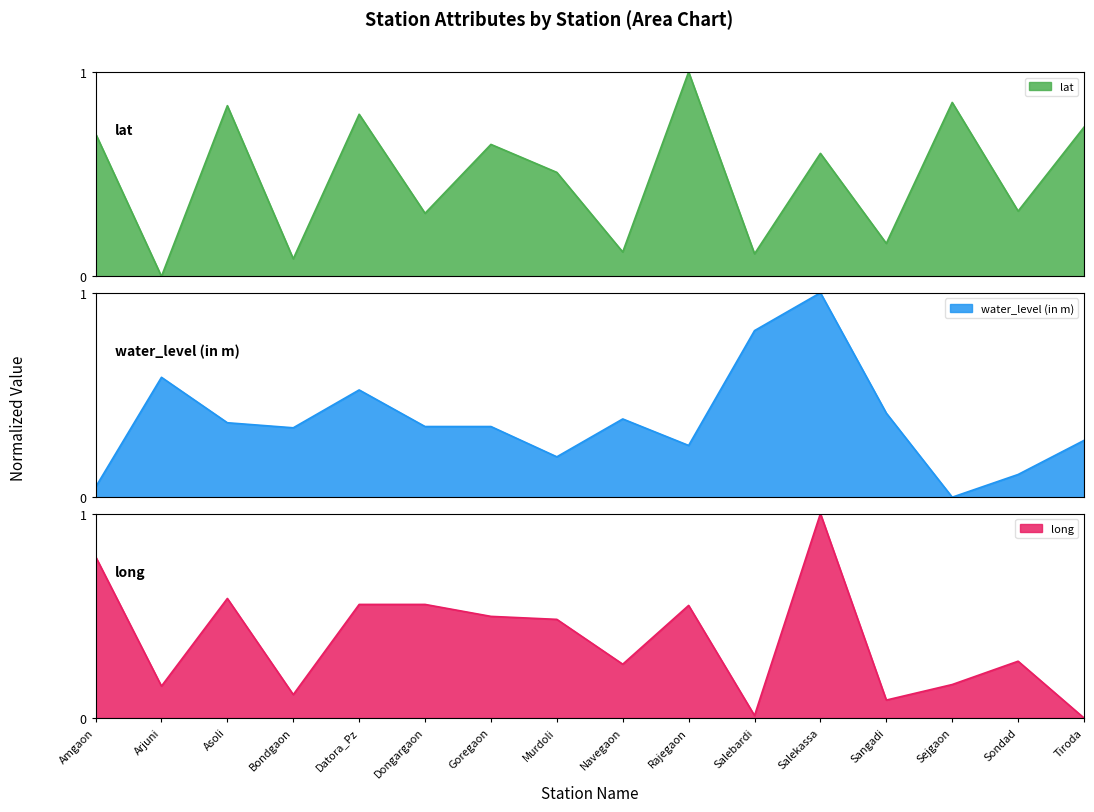

Between which two adjacent categories do water_level (in m) and long first intersect?

Amgaon and Arjuni